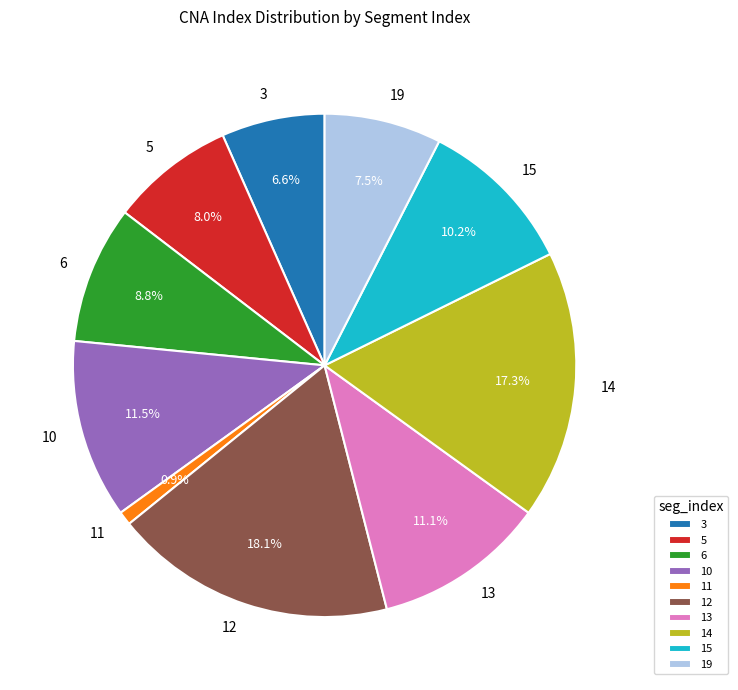

How much of the chart is everything except 12?

81.9%